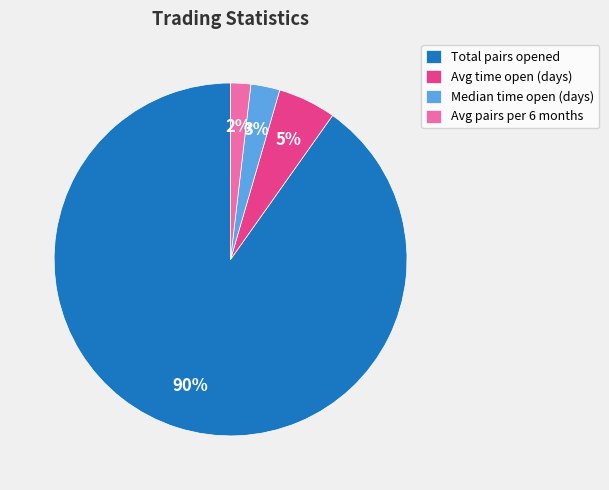

To the nearest percent, what portion does Total pairs opened represent?

90%